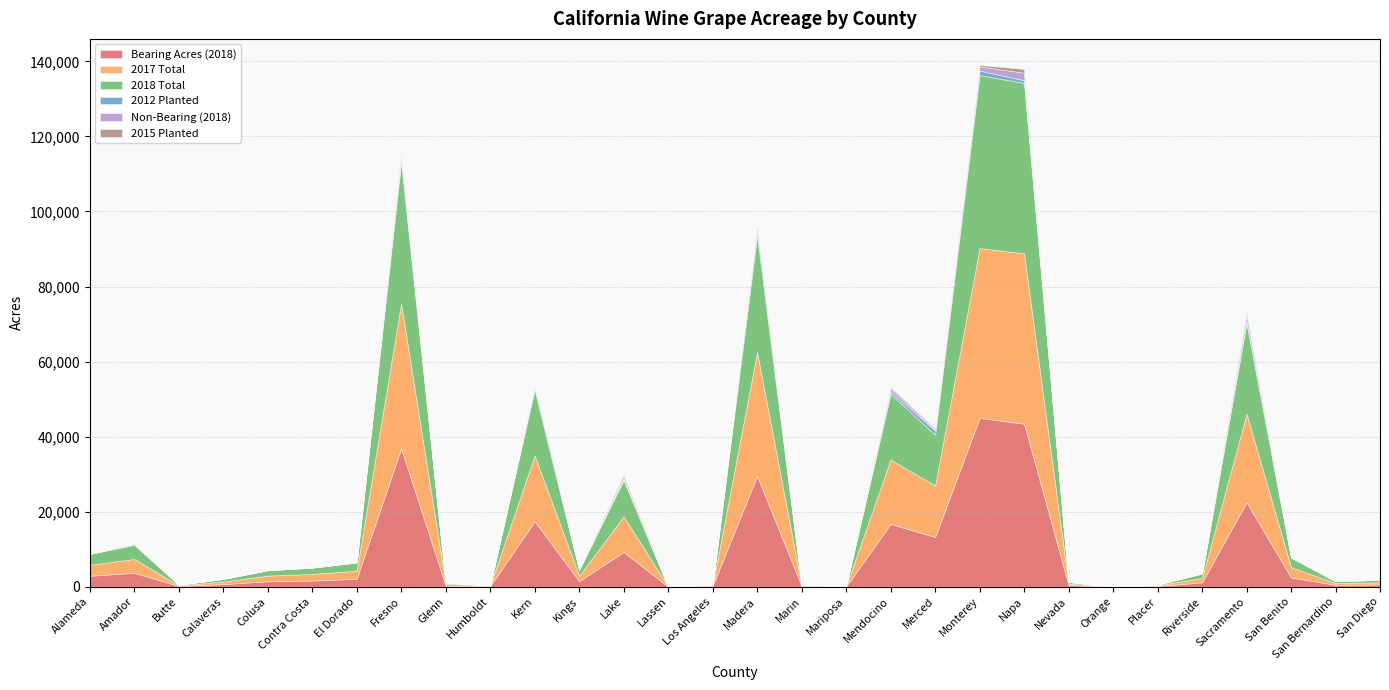

What position from the right is Orange?

7